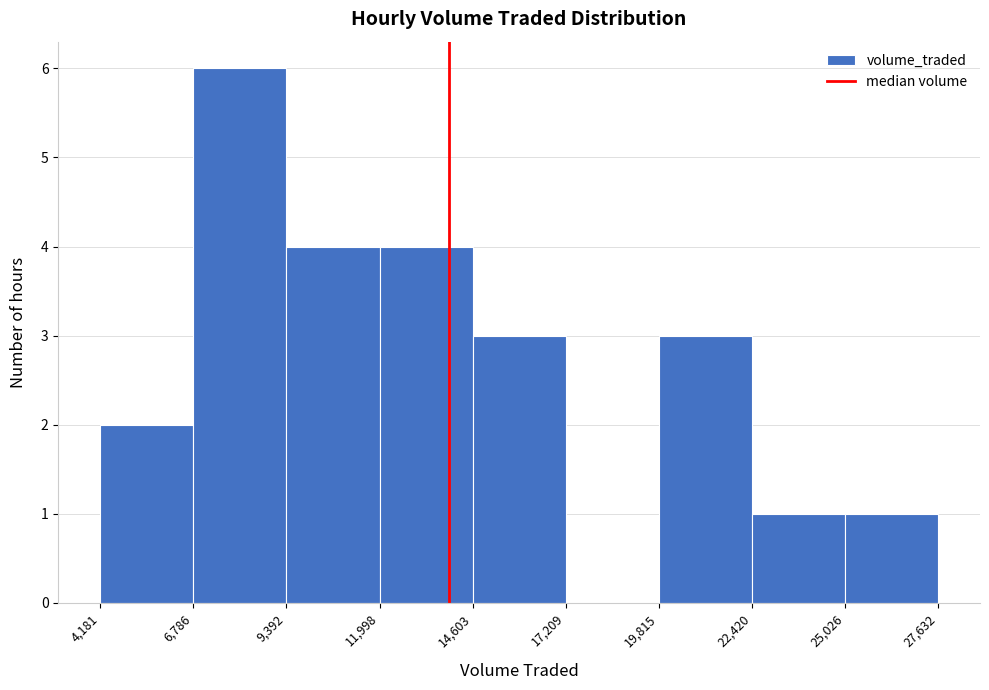

Reading left to right, list every bar in this chart as the range it spans on the x-axis followed by its height. The values are not printed on the chart, so give them approximately, as read against the axis.

4,181 to 6,786: 2
6,786 to 9,392: 6
9,392 to 11,998: 4
11,998 to 14,603: 4
14,603 to 17,209: 3
17,209 to 19,815: 0
19,815 to 22,420: 3
22,420 to 25,026: 1
25,026 to 27,632: 1